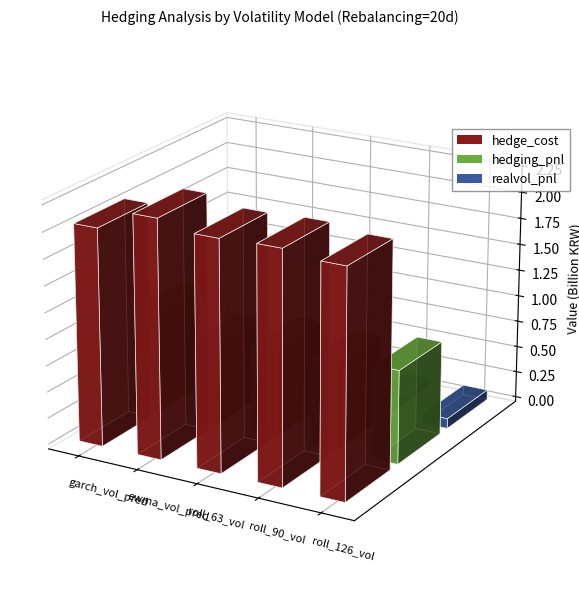

At which label does hedging_pnl reach its minimum?

ewma_vol_pred